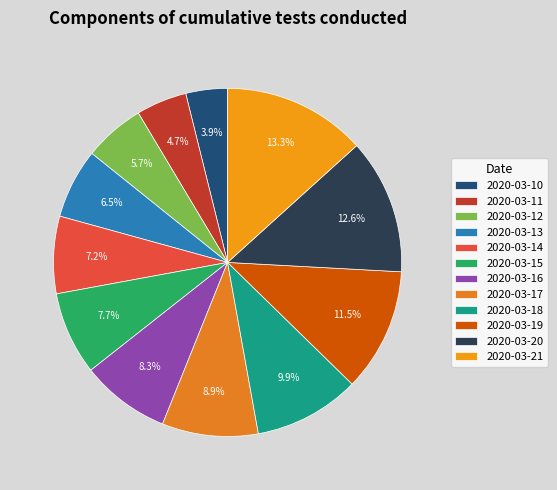

Which has a higher value, 2020-03-12 or 2020-03-19?

2020-03-19